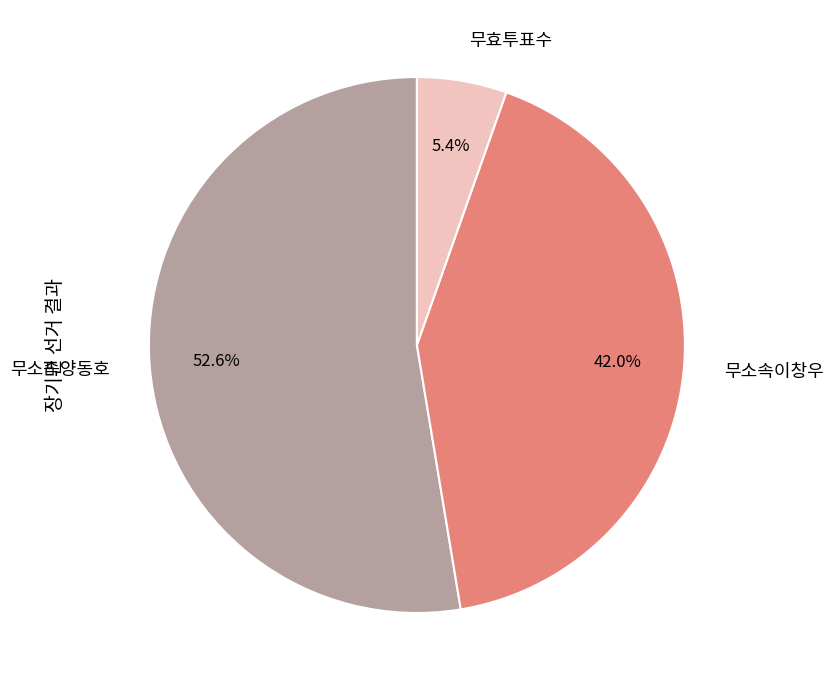

To the nearest percent, what percentage of the pie is 무소속이창우?

42%